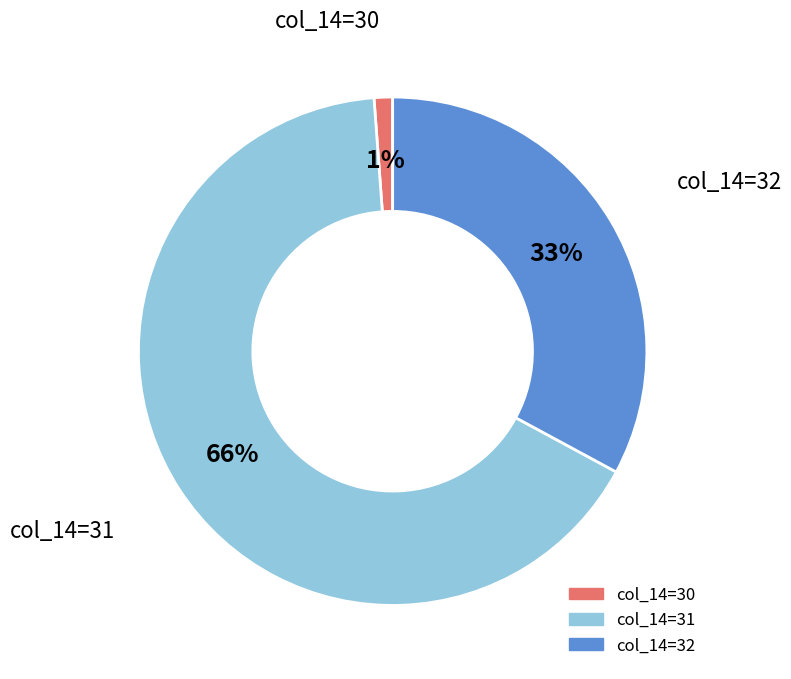

To the nearest percent, what is the average slice percentage?

33%